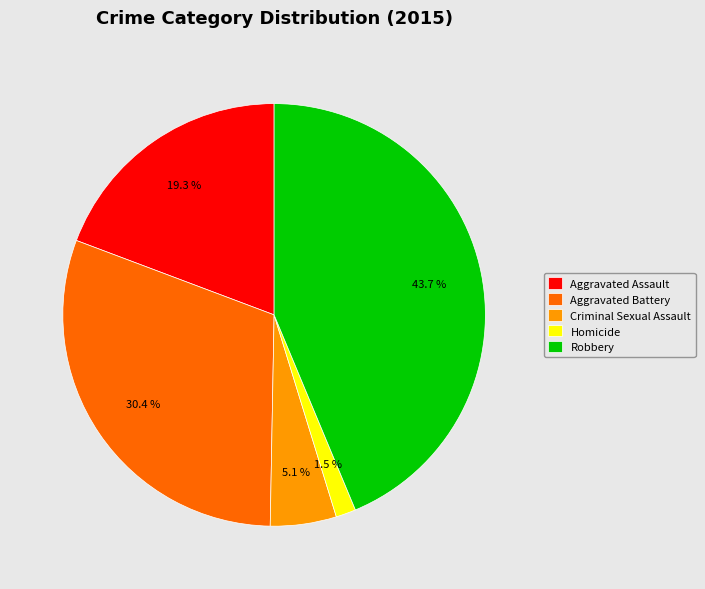

Count the number of slices in the pie.

5